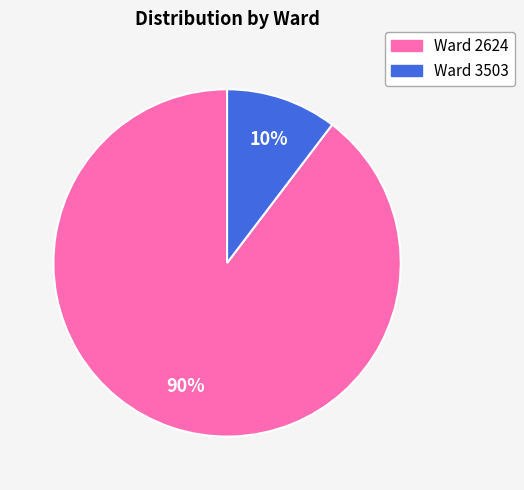

True or false: Ward 3503 accounts for 10% of the total.

True